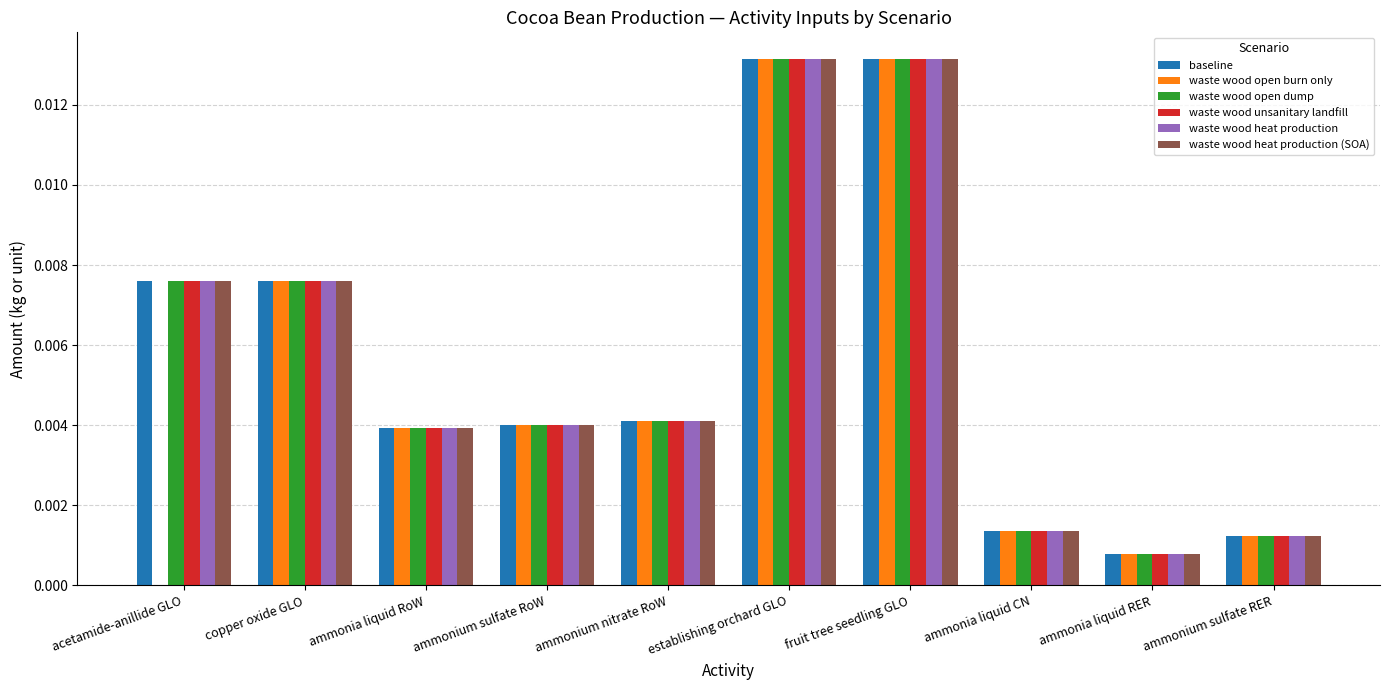

Is the value of waste wood heat production (SOA) at ammonia liquid RER greater than the value of waste wood heat production at ammonia liquid CN?

No